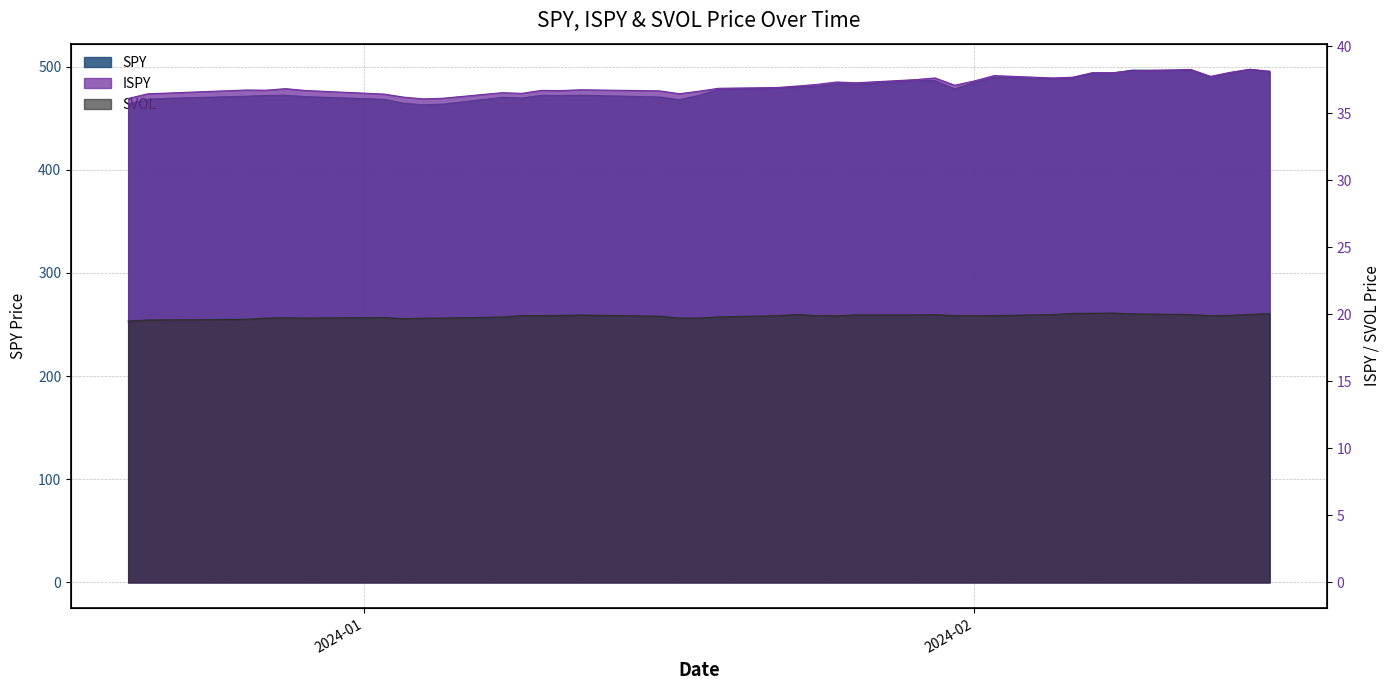

List the series in order of their peak value, lowest first.

SVOL, ISPY, SPY